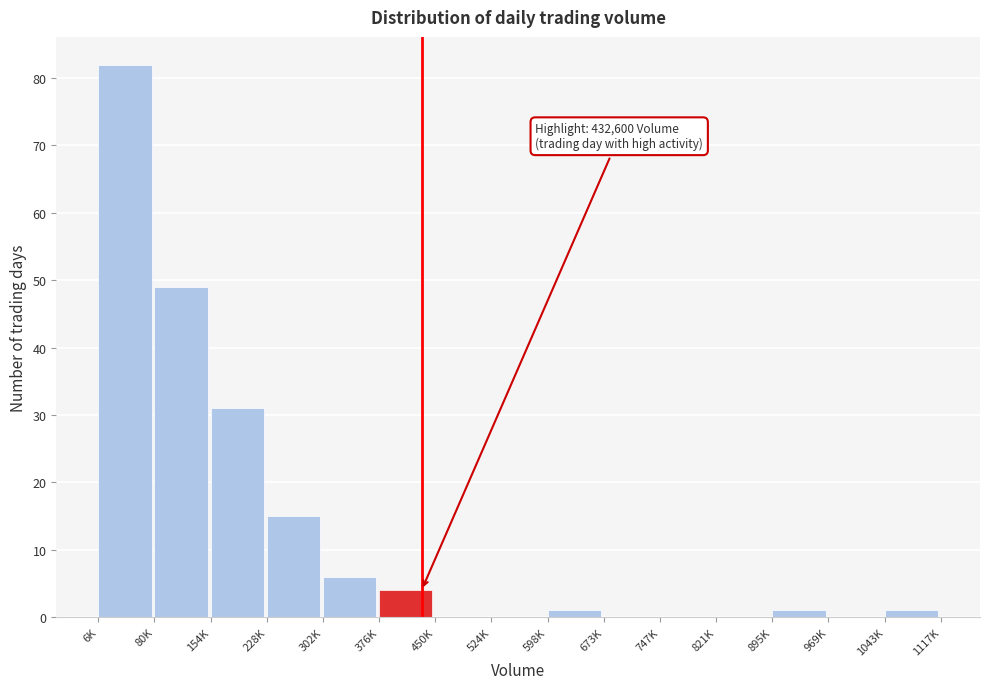

Reading left to right, list all the values displayed in this chart.

6K=82	80K=49	154K=31	228K=15	302K=6	376K=4	450K=0	524K=0	598K=1	673K=0	747K=0	821K=0	895K=1	969K=0	1043K=1